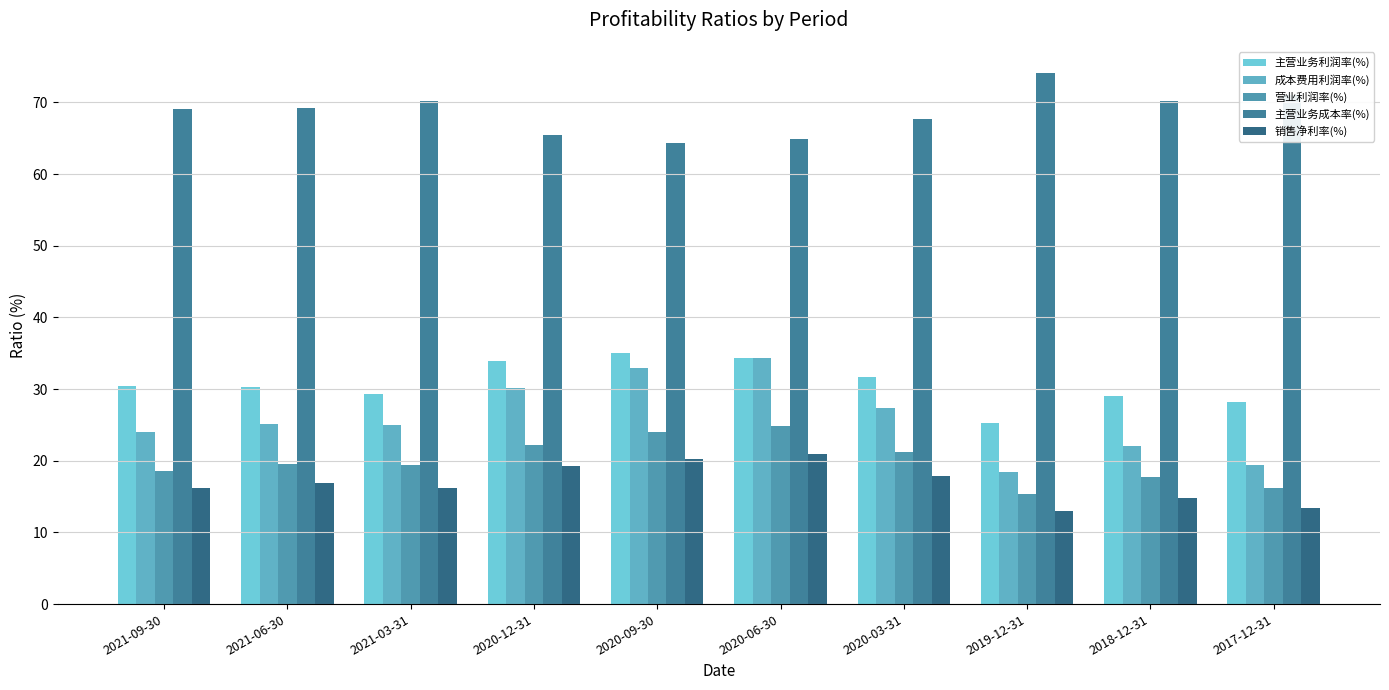

True or false: 主营业务成本率(%) has a value of 34.5 at 2020-12-31.

False